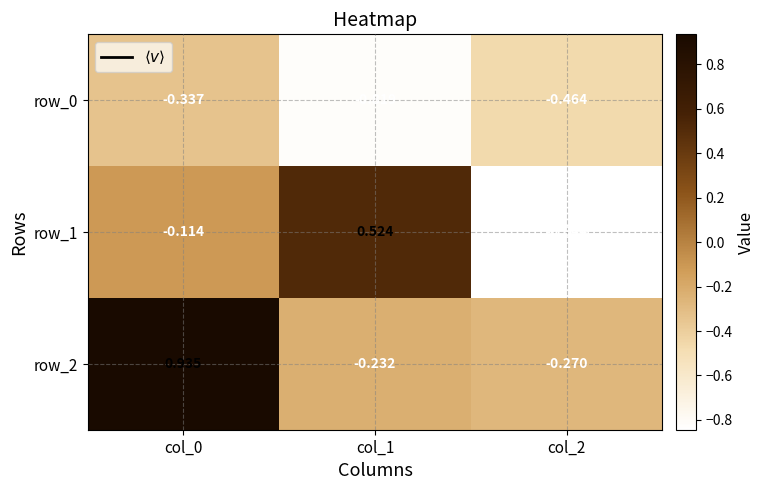

Is the value of row_2 at col_1 greater than the value of row_0 at col_0?

Yes